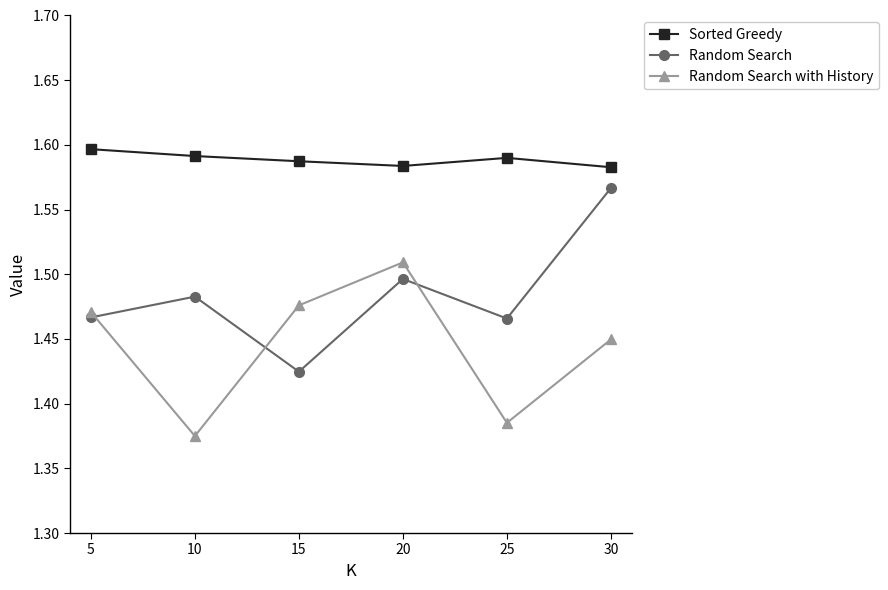

Where is Random Search with History nearest to the value 1?

10